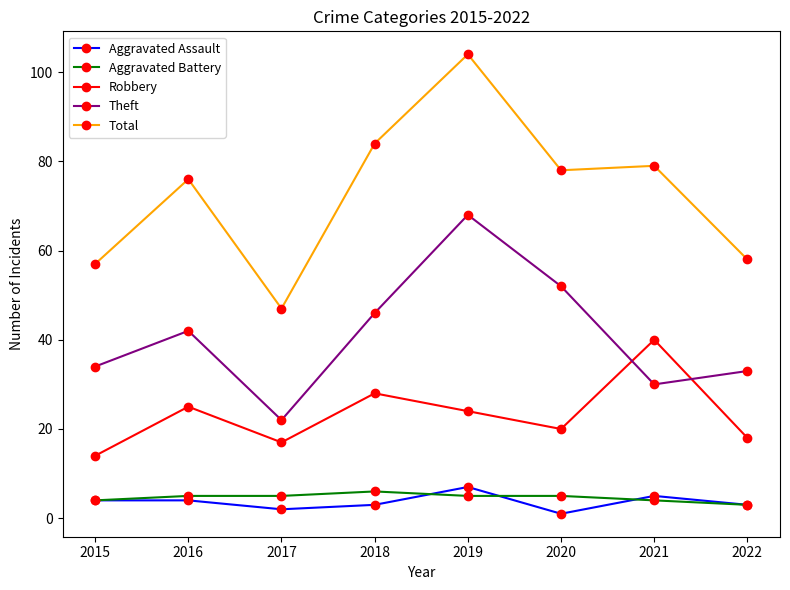

True or false: Total and Aggravated Battery intersect in this chart.

False